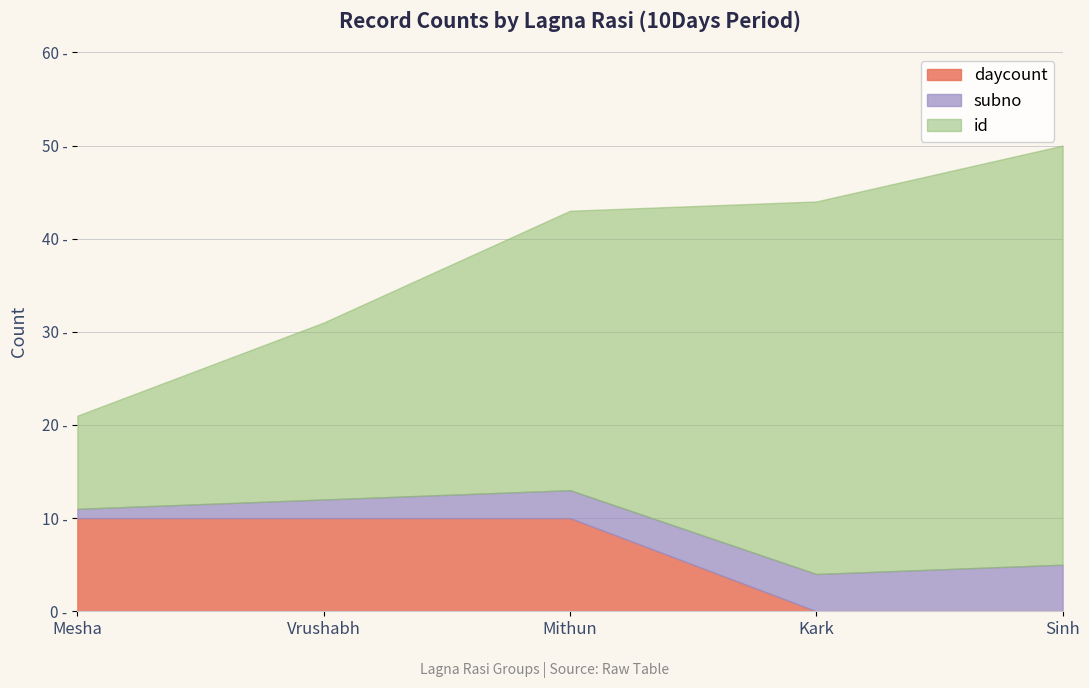

Reading left to right, transcribe all the data shown in this chart.

id: 10	19	30	40	45
subno: 1	2	3	4	5
daycount: 10	10	10	0	0